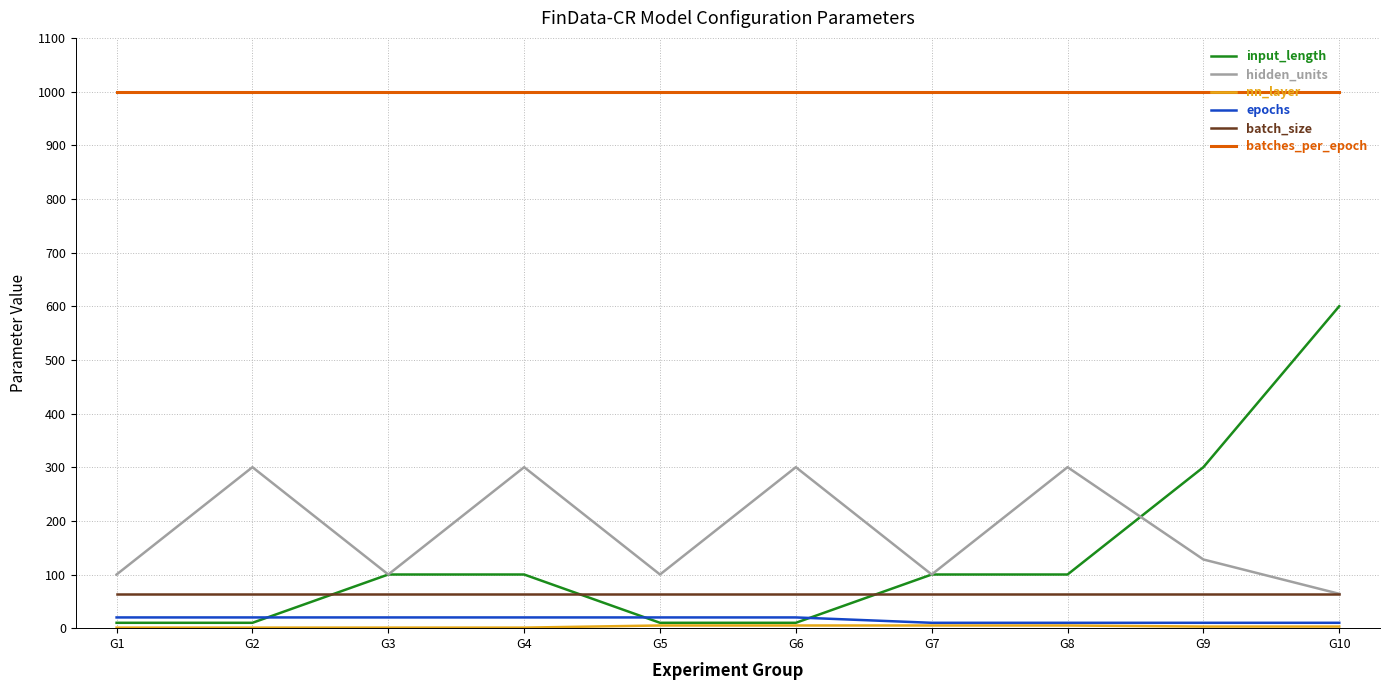

The value of hidden_units at G8 is 142. True or false?

False